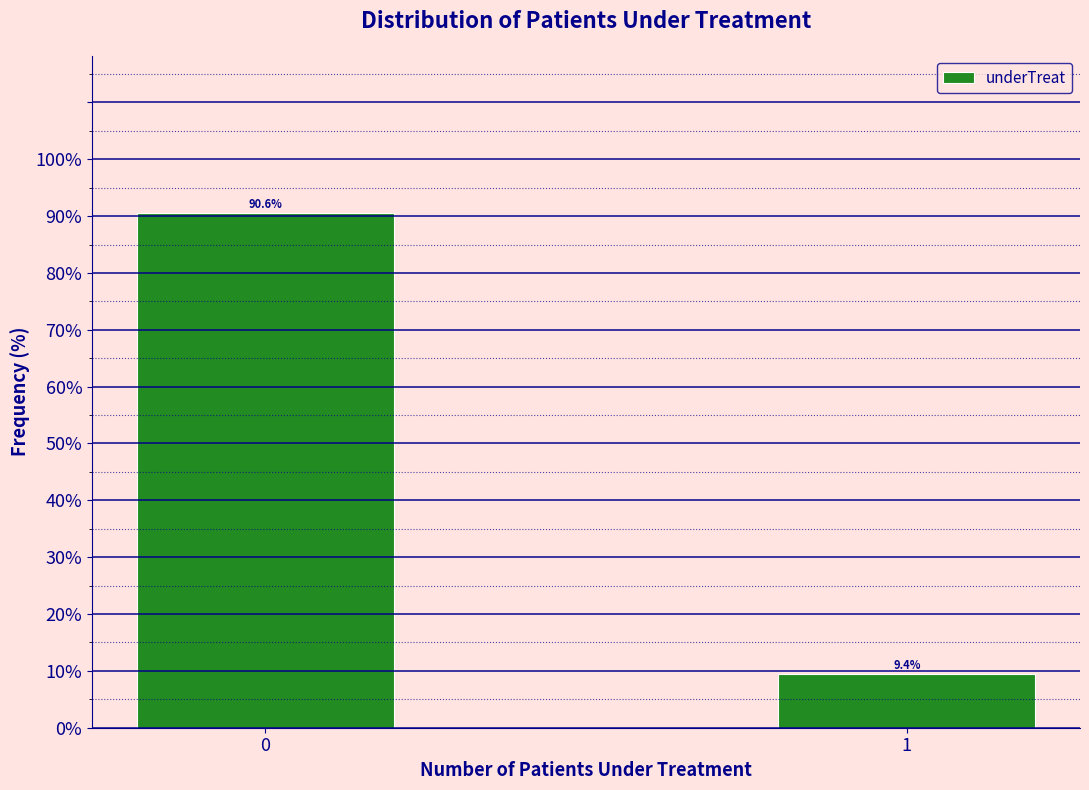

Reading left to right, what are all the values shown in this chart?

0=90.6	1=9.4